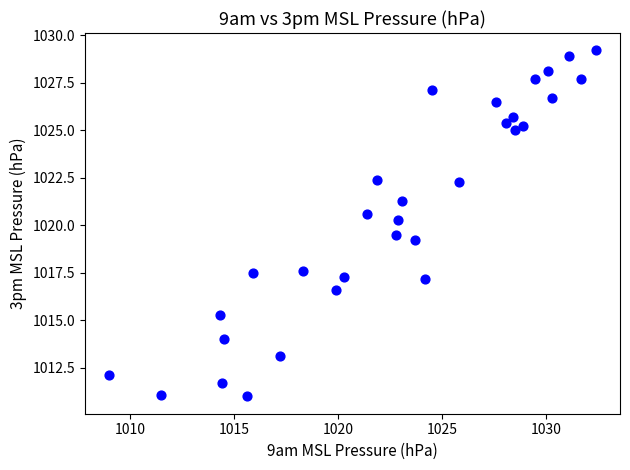

What is the range of Y values (max minus min)?

18.2